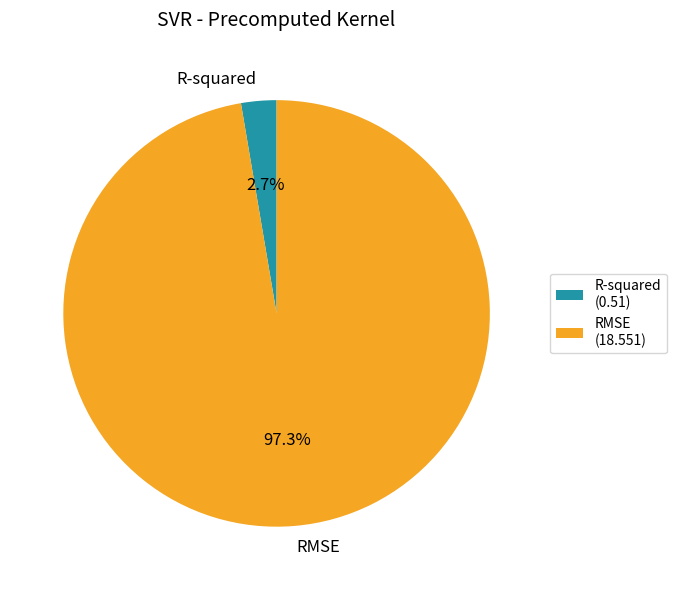

To the nearest percent, what is the combined percentage of RMSE and R-squared?

100%